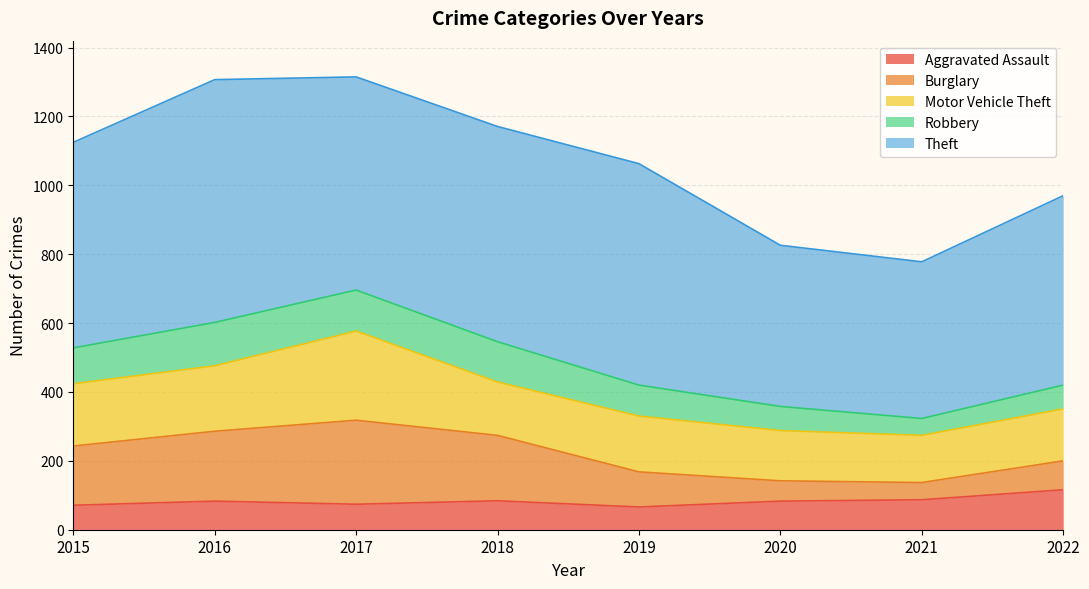

Rank the categories by Burglary value from highest to lowest.

2017, 2016, 2018, 2015, 2019, 2022, 2020, 2021